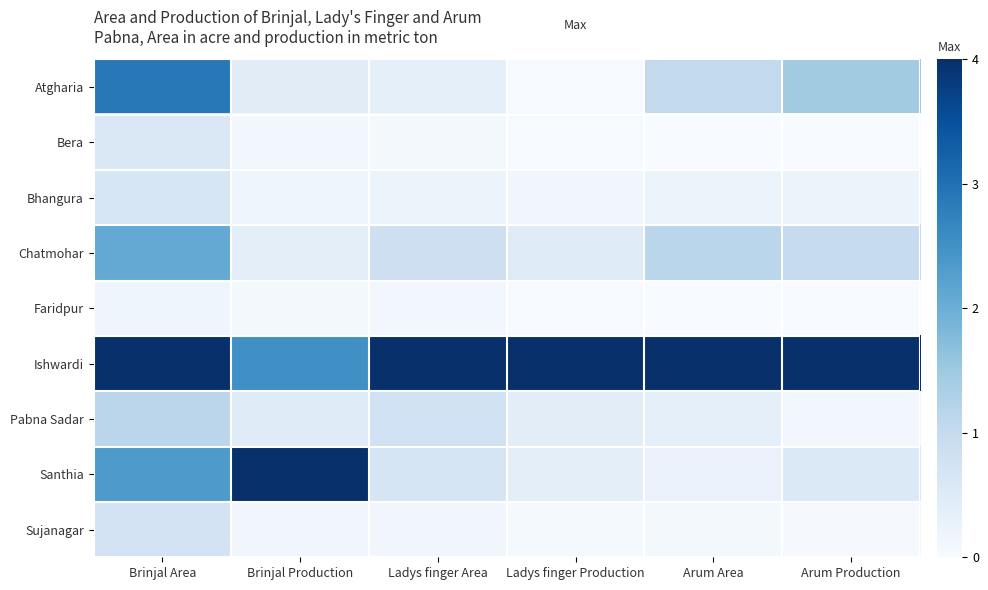

What is the spread (max minus min) of values at Brinjal Production?

3.9